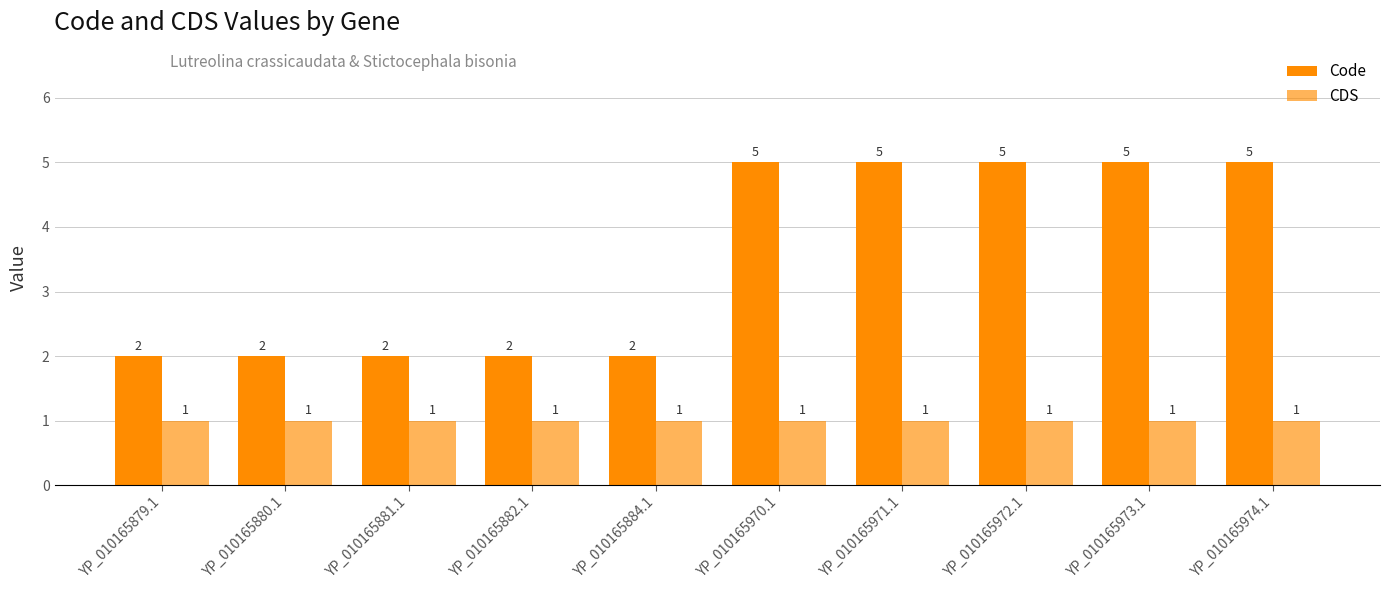

What is the label of the 9th bar from the left?

YP_010165973.1